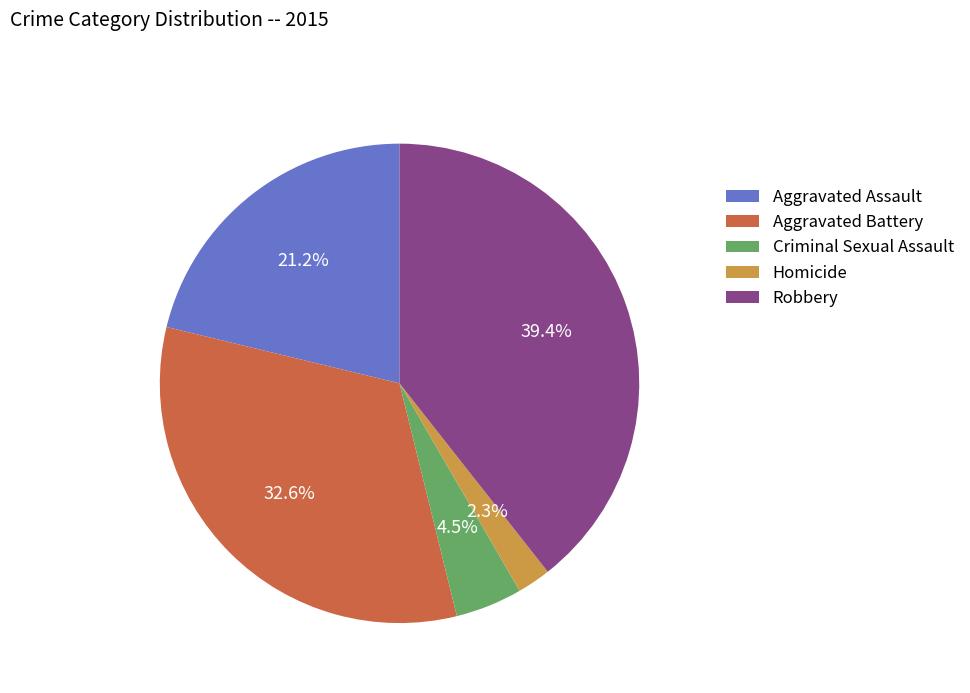

True or false: Homicide accounts for 2% of the total.

True